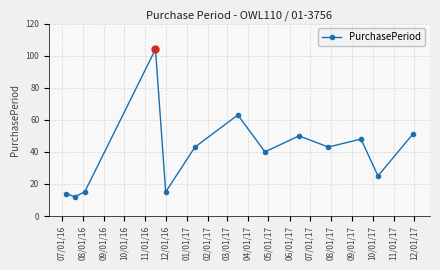

How many points are higher than both their immediate neighbors (excluding endpoints)?

4